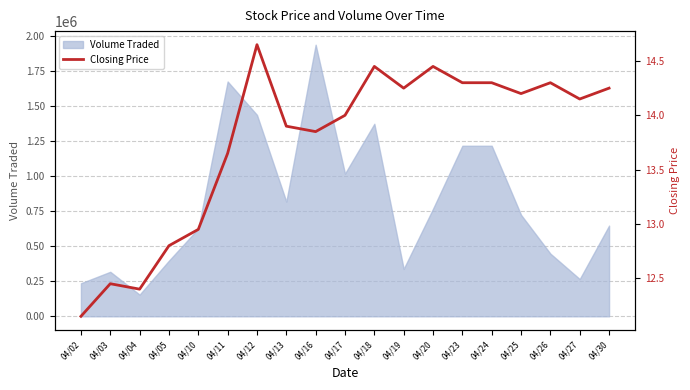

What is the difference between the second highest and minimum values?

2.3